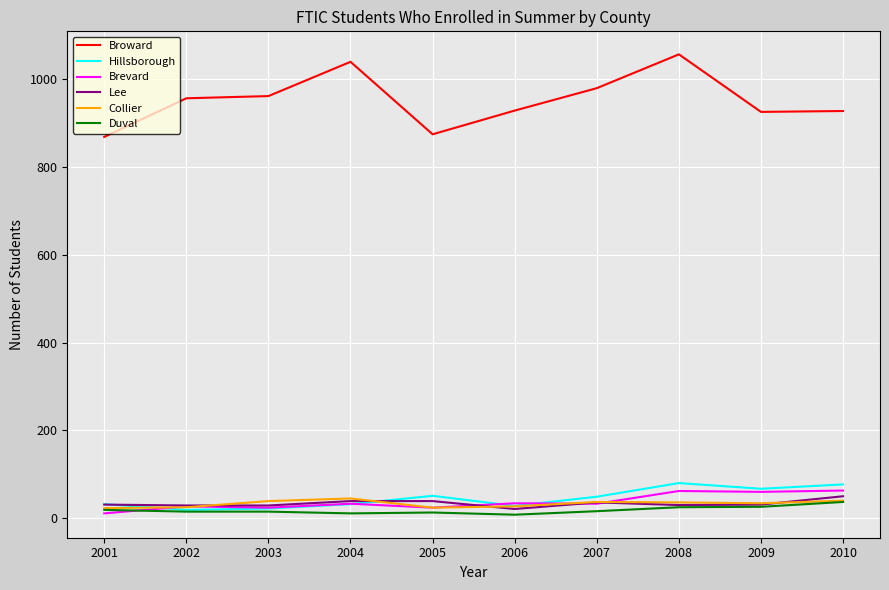

What is the spread (max minus min) of values at 2008?

1031